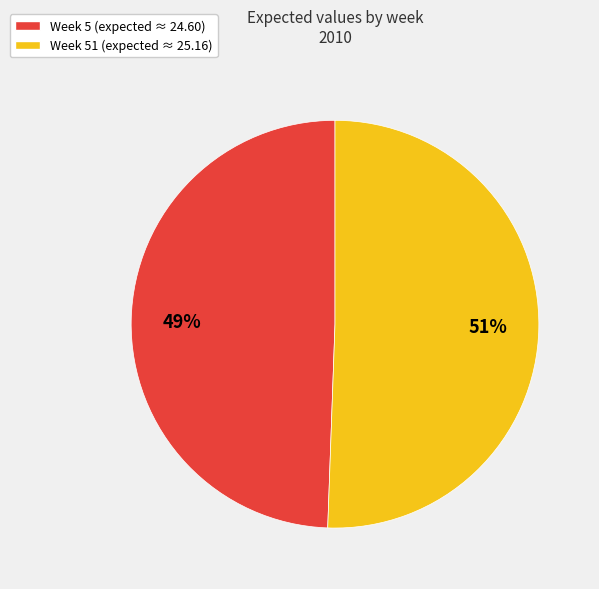

Which category has the biggest portion of the pie?

Week 51 (expected ≈ 25.16)